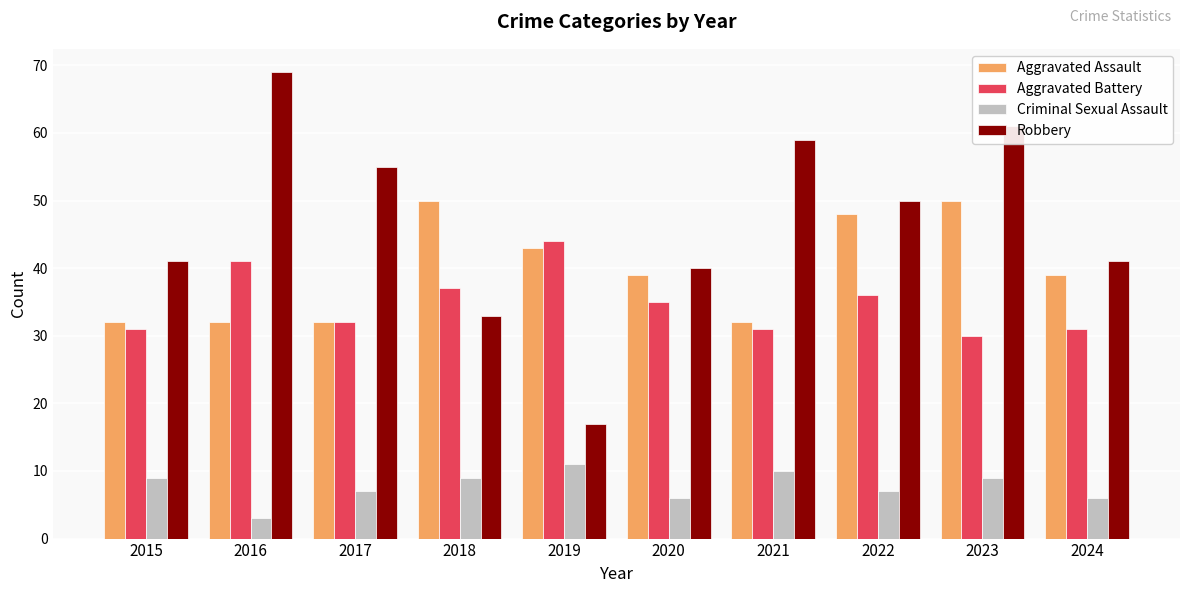

At which category is the sum across all series the highest?

2023